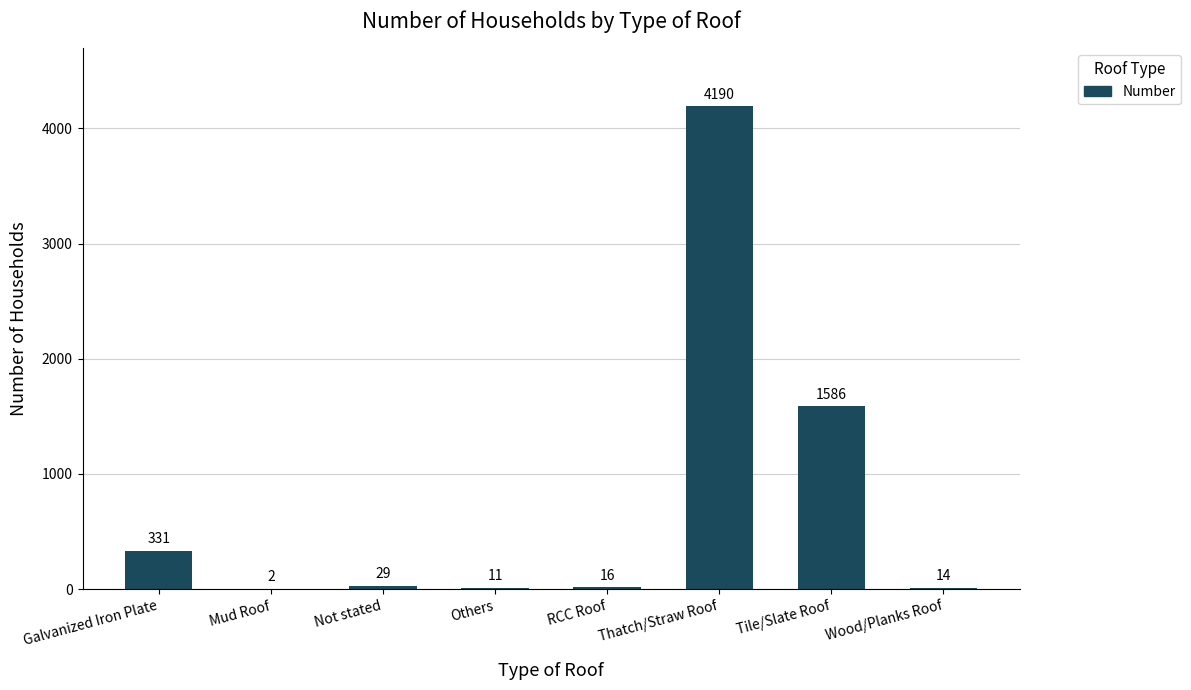

What value does the data have at Tile/Slate Roof, to the nearest 10?

1590